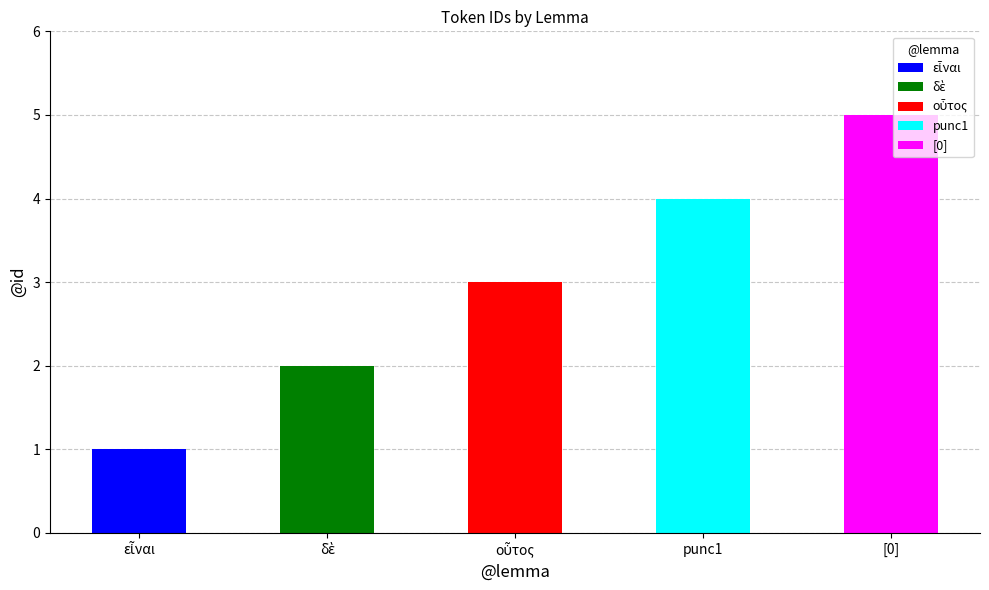

List the labels in order of value, smallest first.

εἶναι, δὲ, οὗτος, punc1, [0]